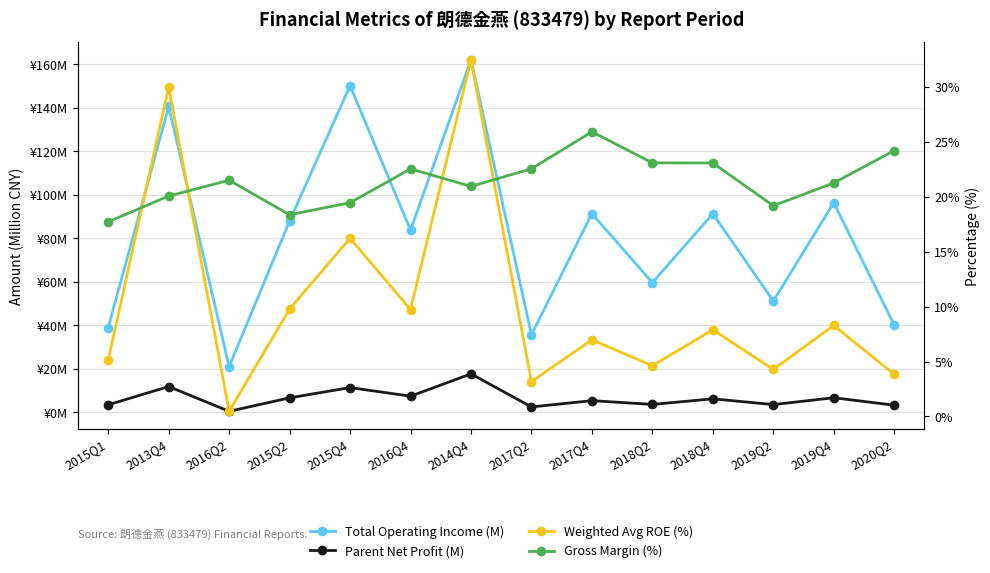

What are all the series names shown in the legend?

Total Operating Income (M), Parent Net Profit (M), Weighted Avg ROE (%), Gross Margin (%)